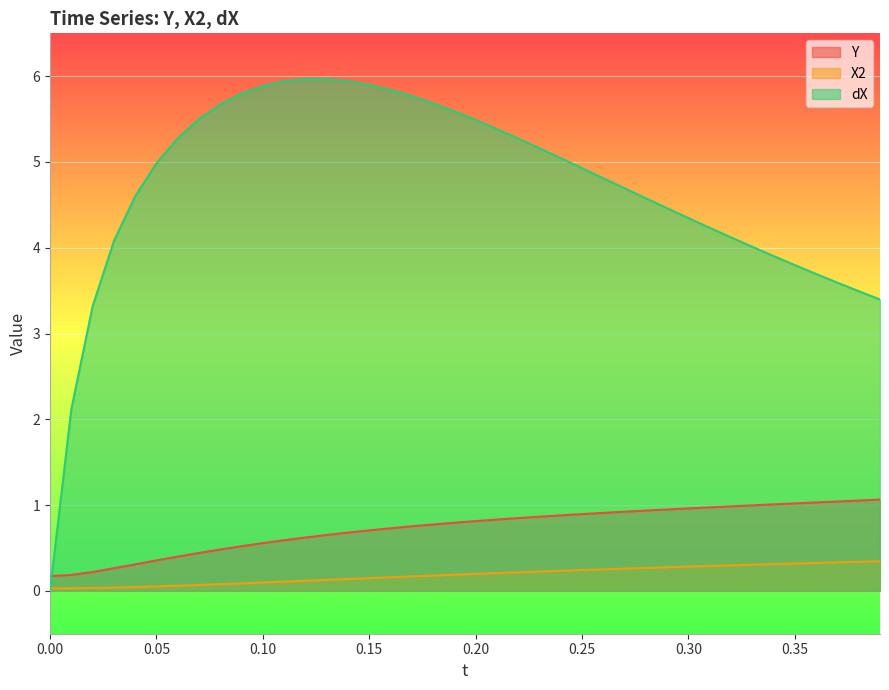

Which series has the largest total across all categories?

dX